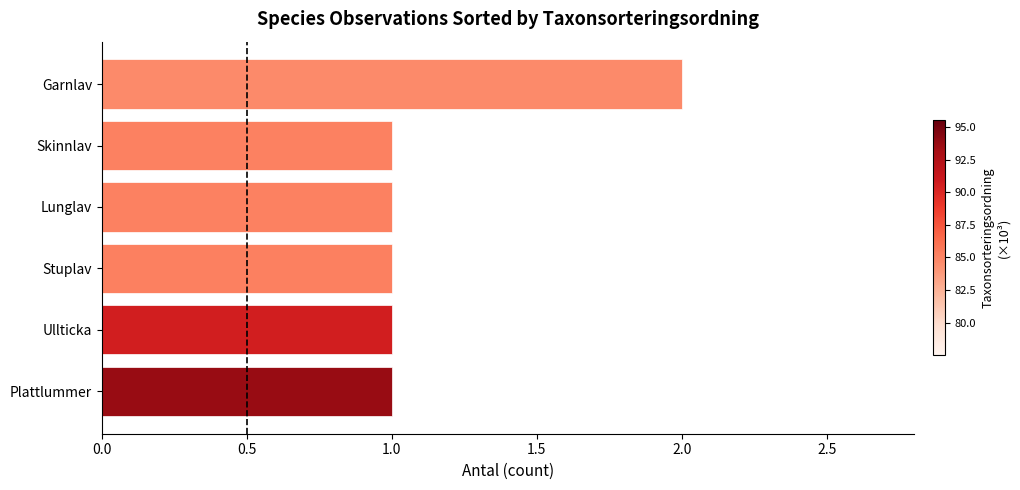

What is the greatest value displayed?

2